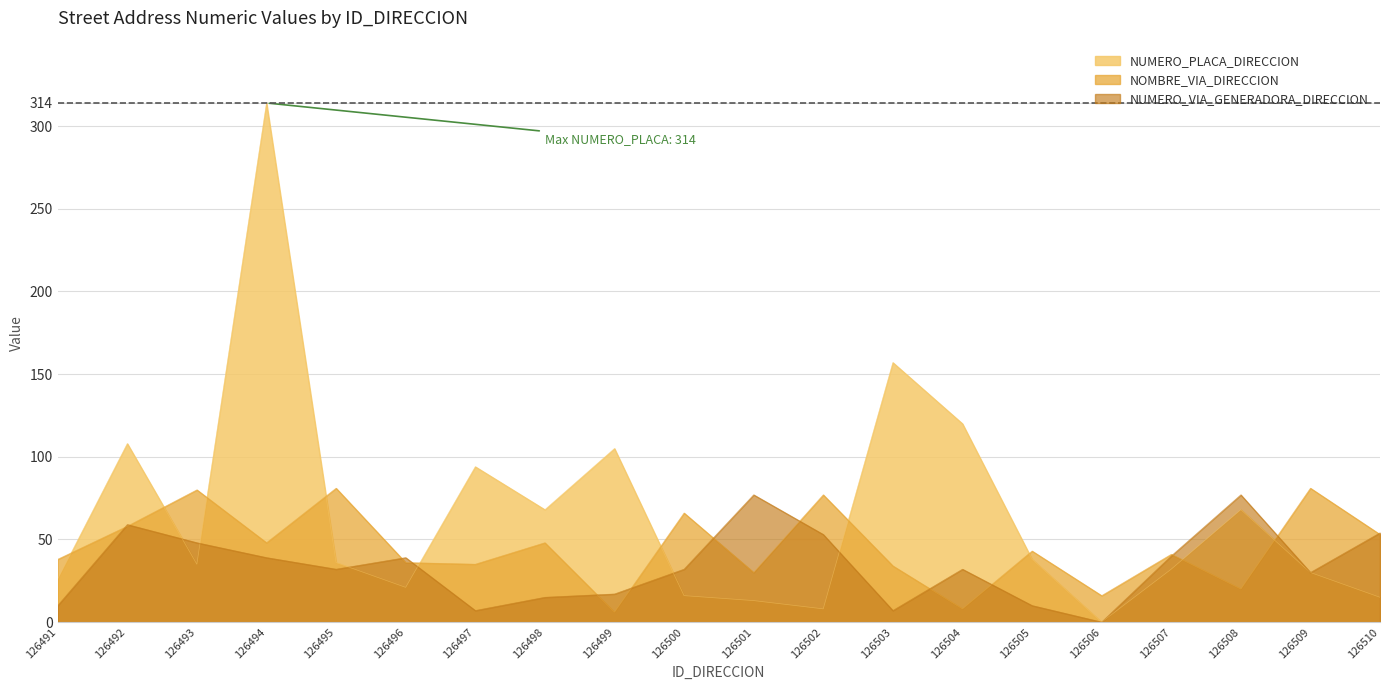

What is the sum of the NUMERO_PLACA_DIRECCION values at 126499 and 126493?

140